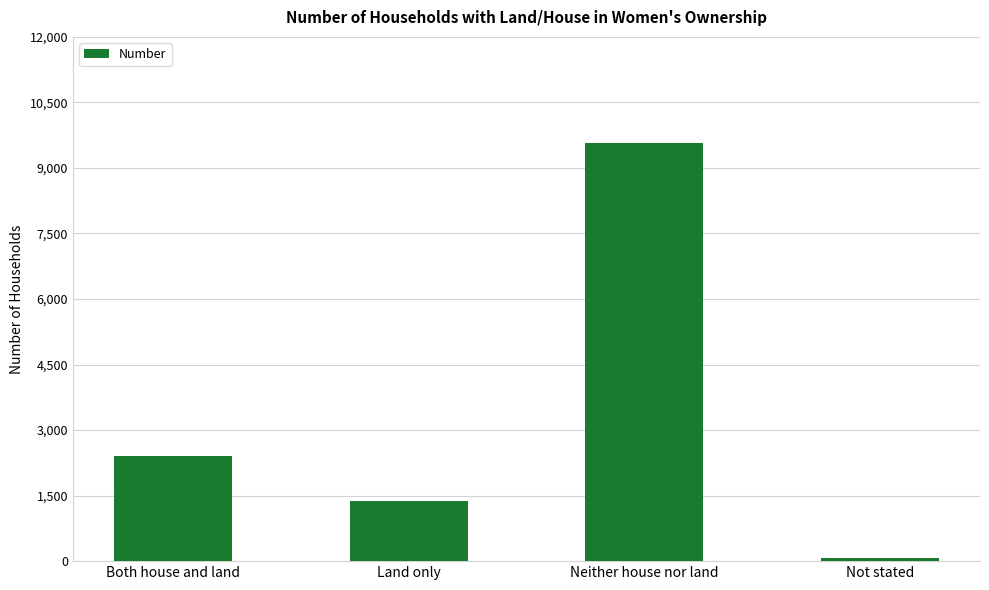

The value at Not stated is 61. True or false?

True